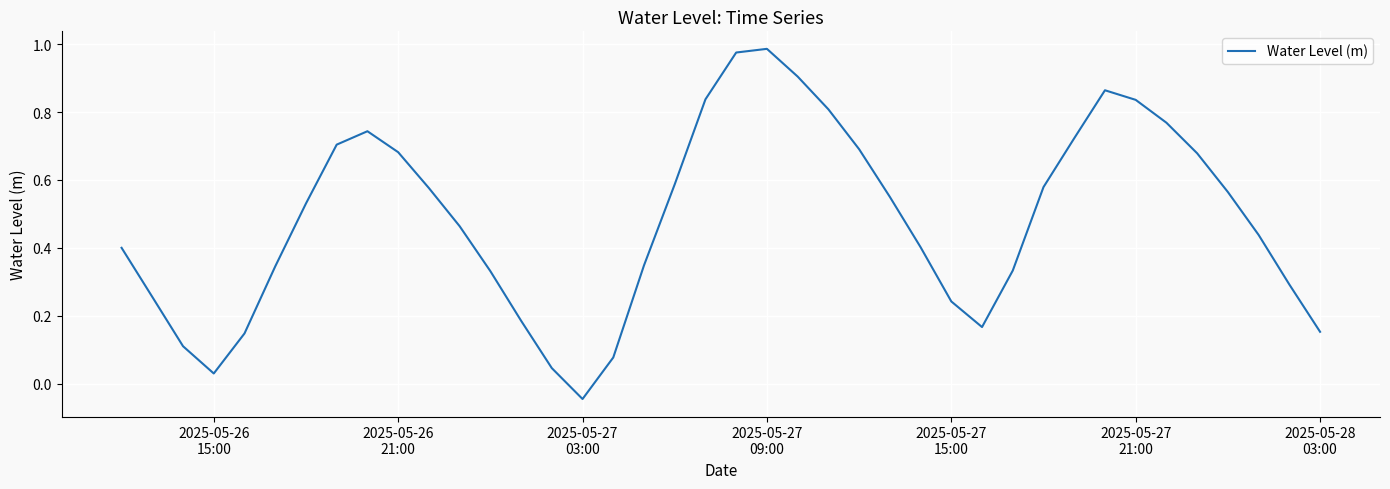

Does the chart have visible grid lines?

Yes